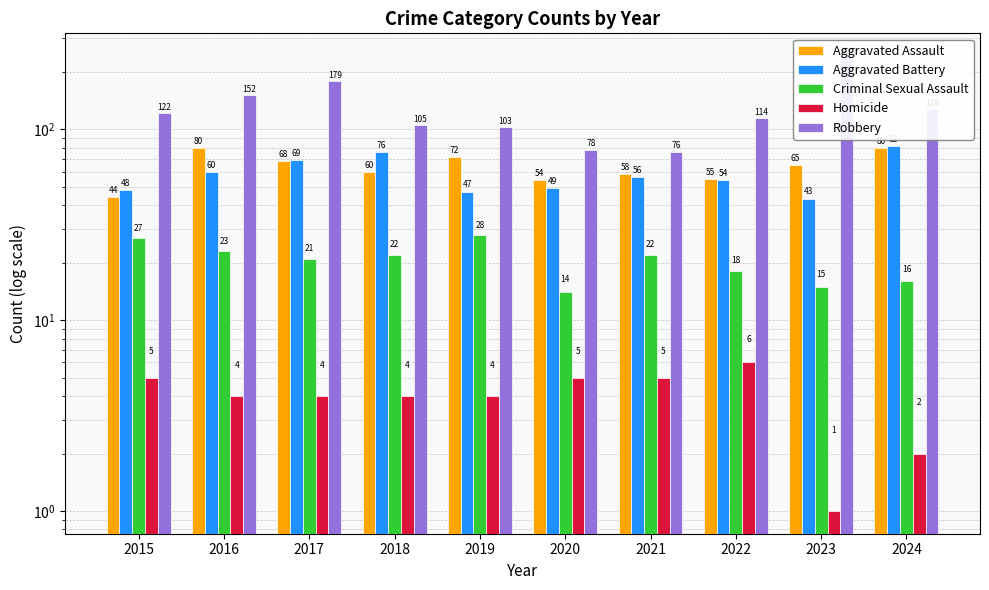

What is the sum of the Robbery values at 2020 and 2023?

320